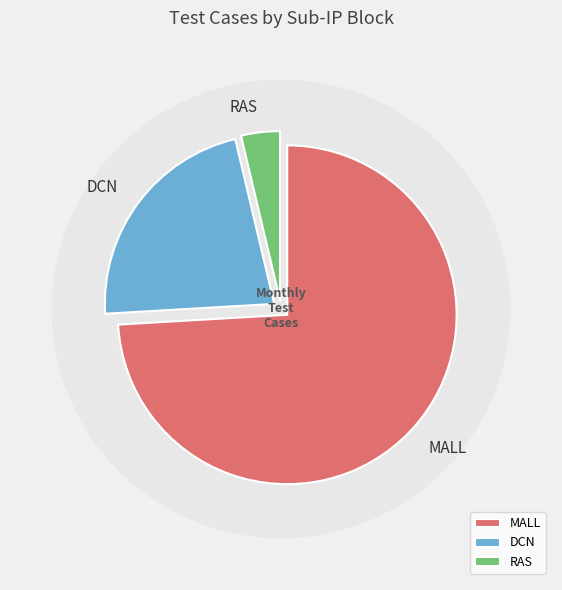

Rank the categories by value from highest to lowest.

MALL, DCN, RAS